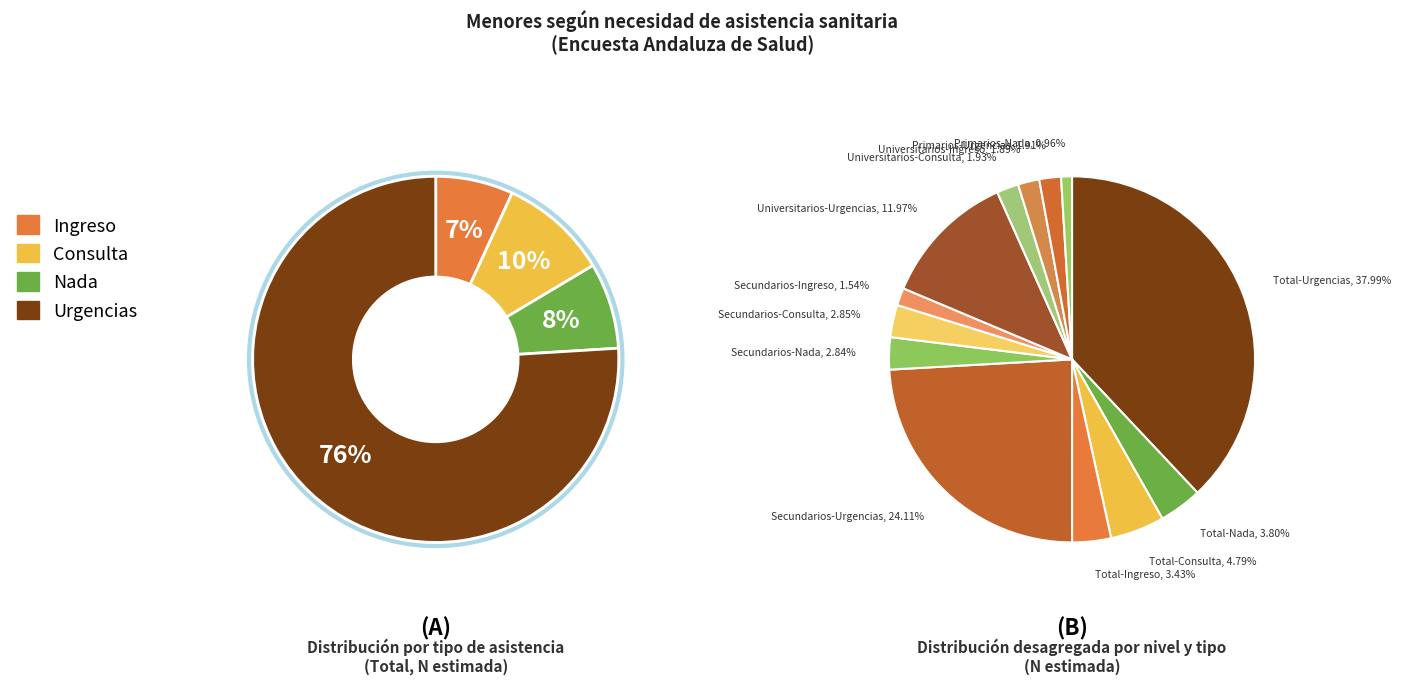

Does Consulta represent more than half of the total?

No